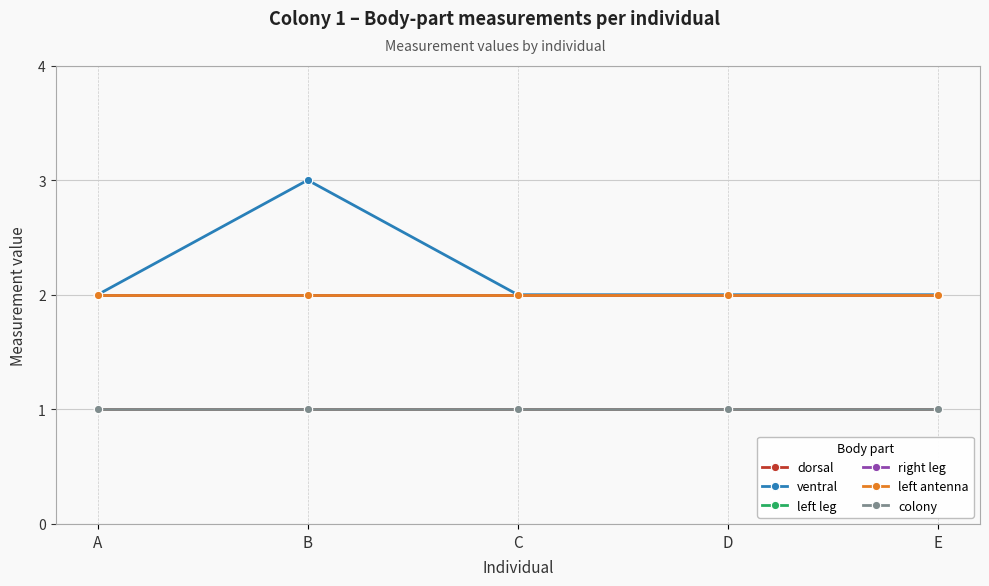

What is the smallest value displayed?

1